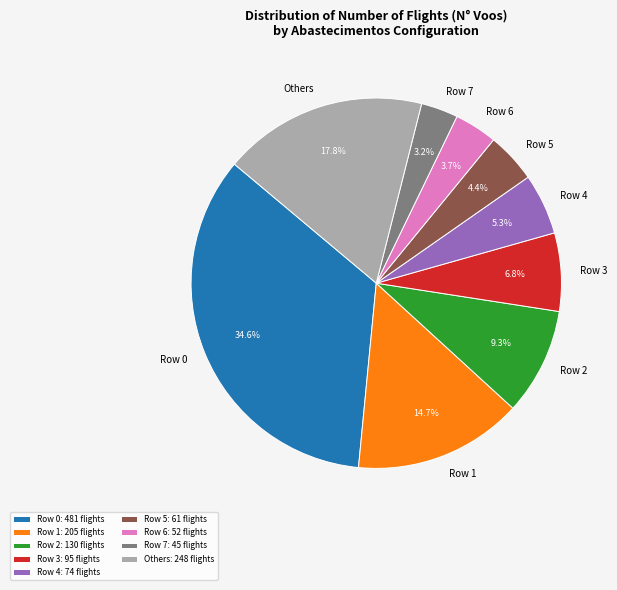

Is there a majority slice in this chart?

No